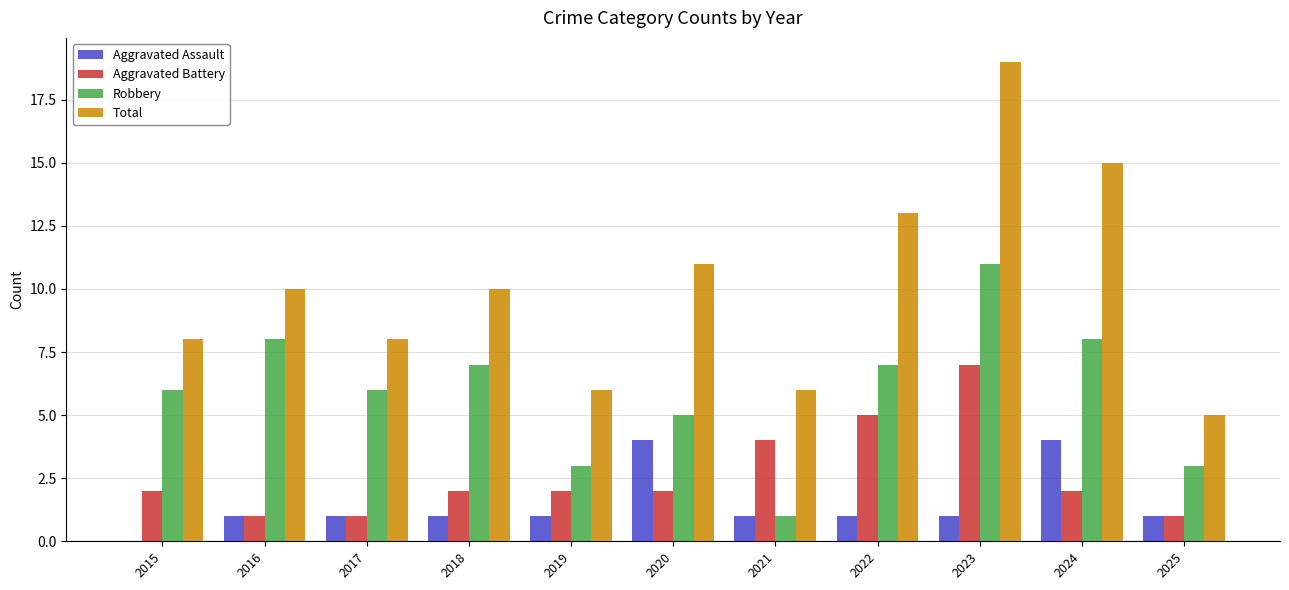

Which series has the largest total across all categories?

Total